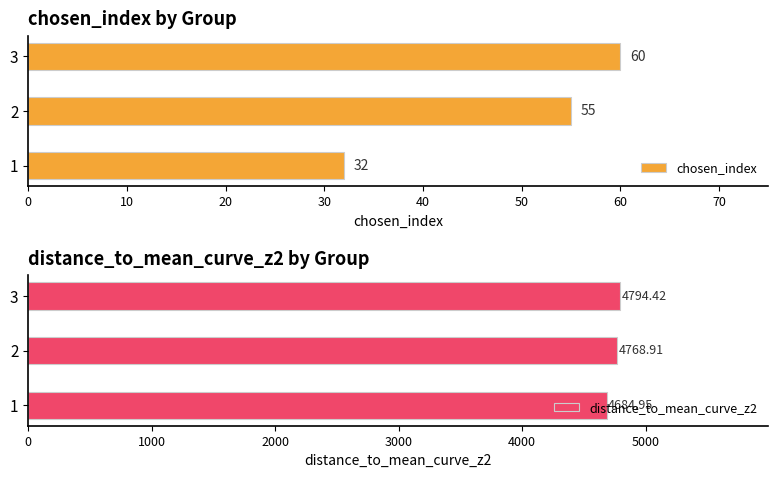

Rank the series by their average value, from lowest to highest.

chosen_index, distance_to_mean_curve_z2